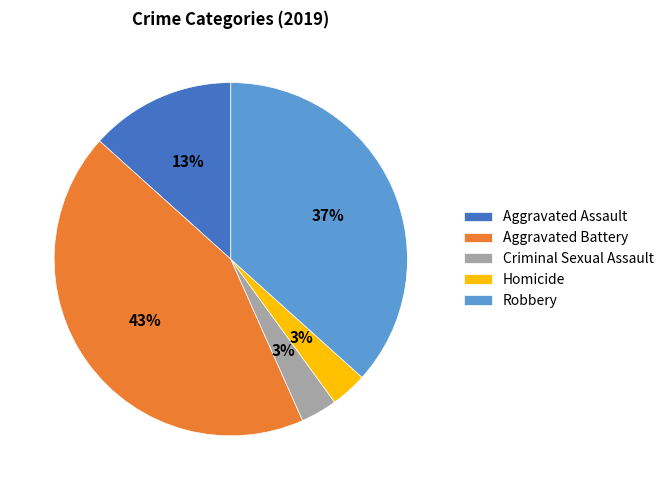

The Robbery slice represents 26% of the pie. True or false?

False